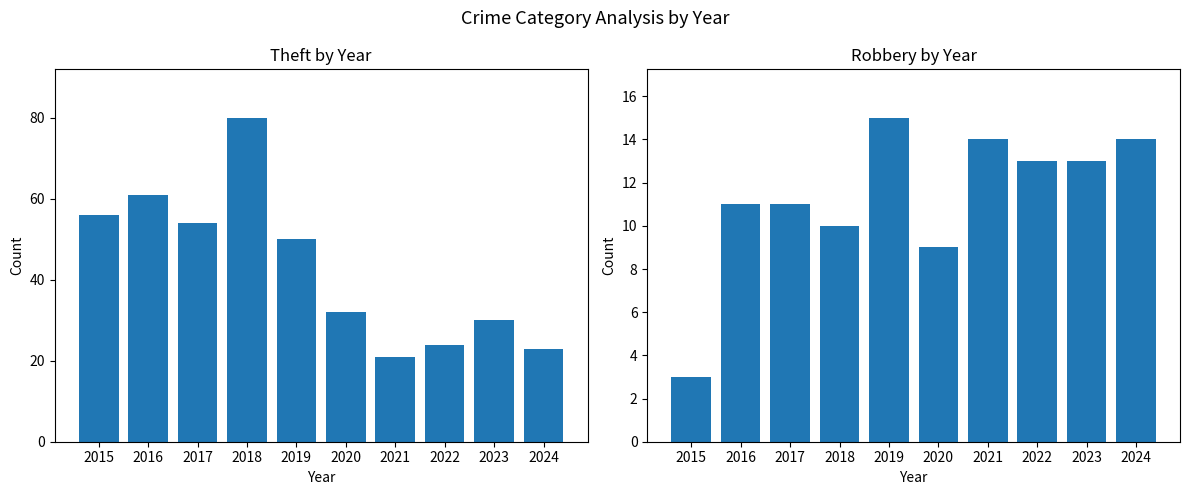

What is the value of the Robbery bar at the 3rd from the left?

11